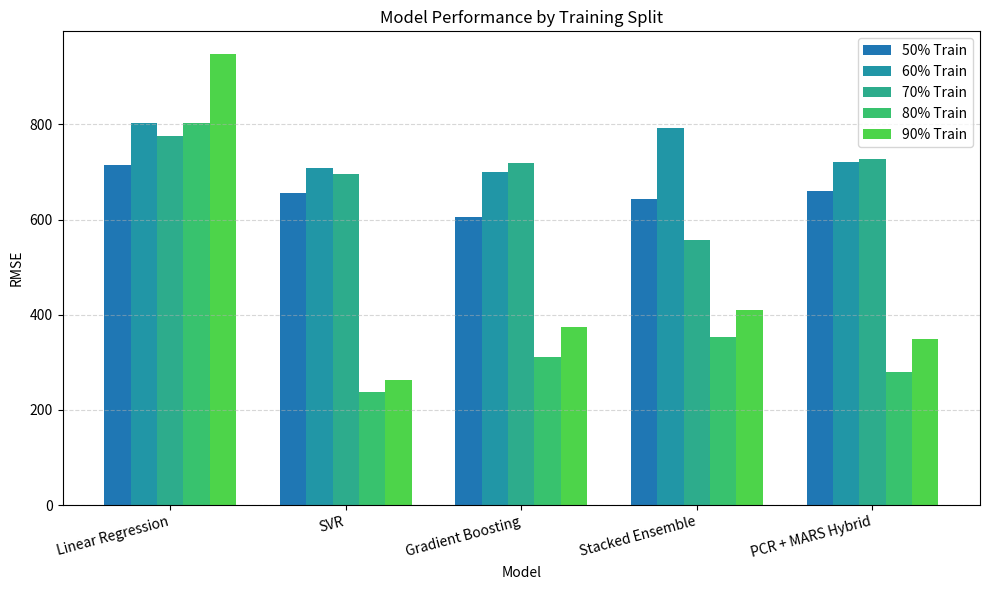

Reading right to left, list all the values displayed in this chart.

50% Train: 659.6	644.1	605.9	655.4	715.1
60% Train: 721.8	792.5	699.0	708.7	803.4
70% Train: 727.8	557.2	717.7	695.6	776.2
80% Train: 280.3	352.6	311.7	238.2	802.8
90% Train: 350.0	410.1	374.0	262.5	947.9